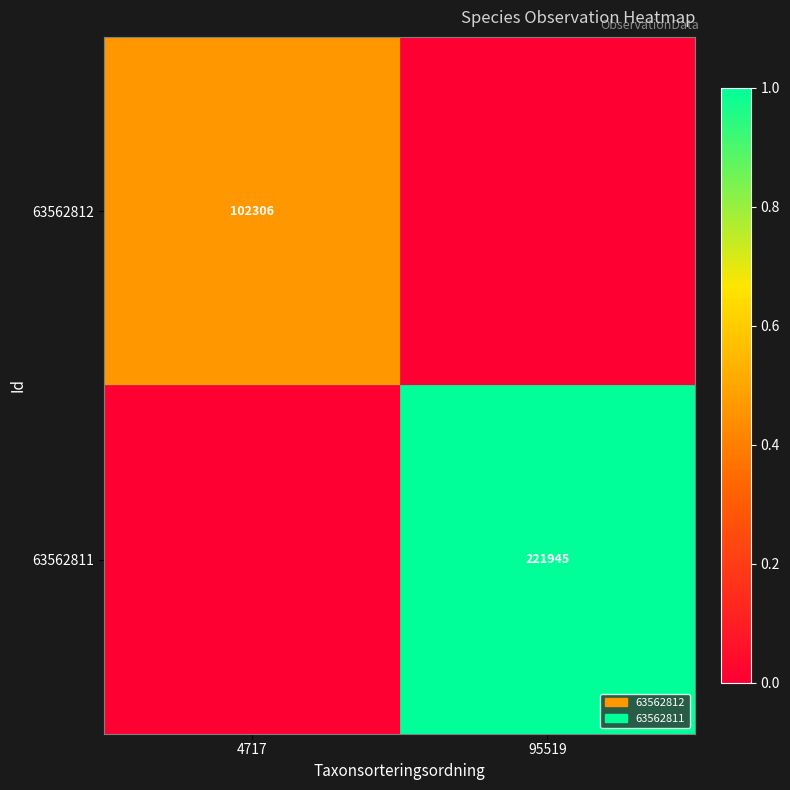

Which label corresponds to the smallest value in the chart?

95519